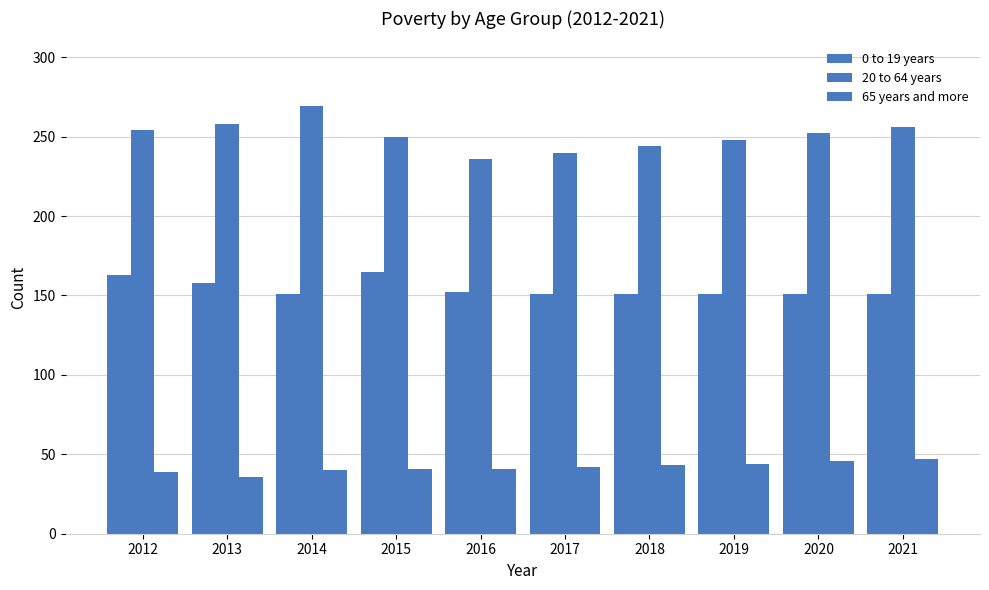

How many bars are there in each group?

3